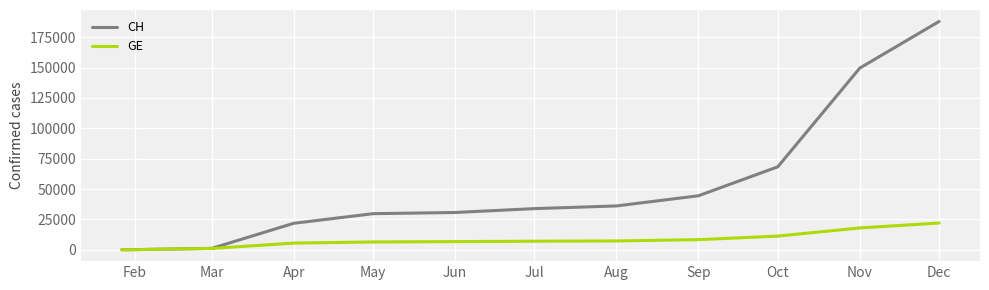

What is the lowest value of the GE series?

18